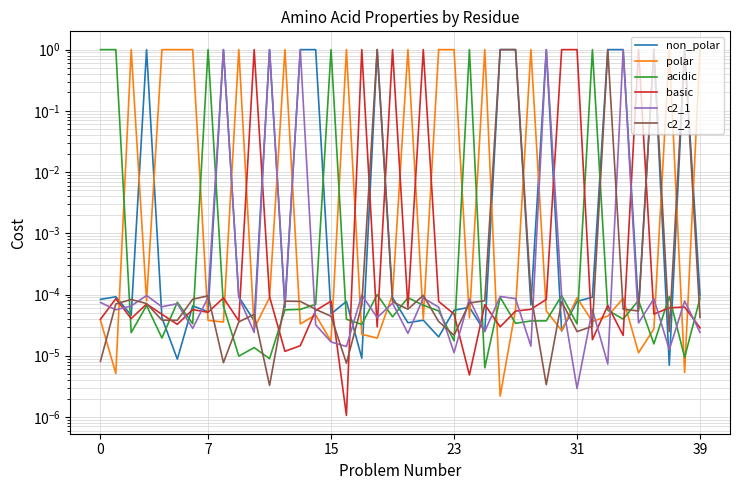

Which series has the largest total across all categories?

polar